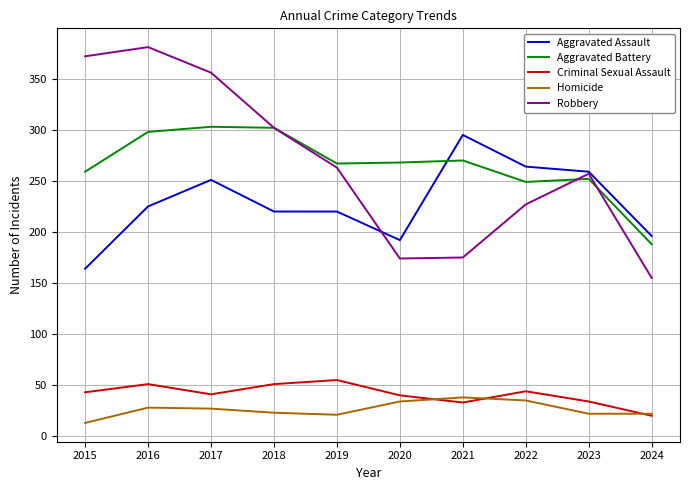

True or false: Aggravated Assault and Homicide cross at least once.

False